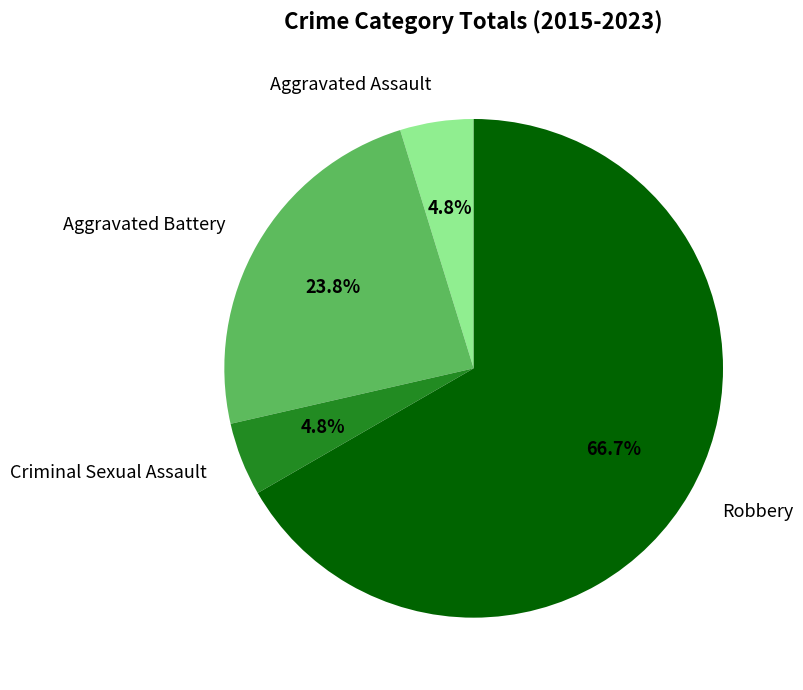

What percentage is NOT represented by Aggravated Battery?

76.2%